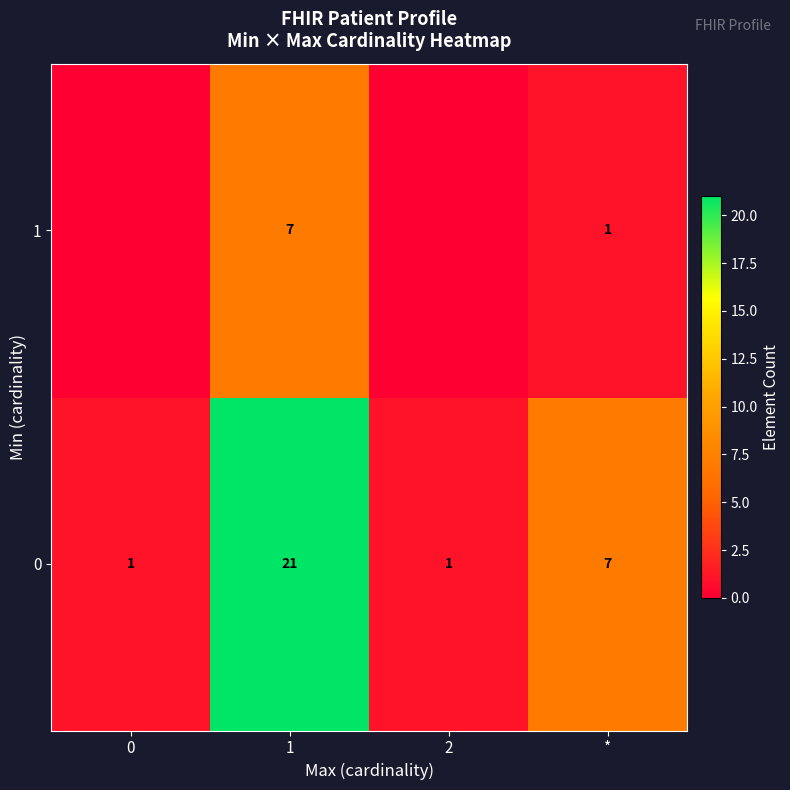

What is the spread (max minus min) of values at 2?

1